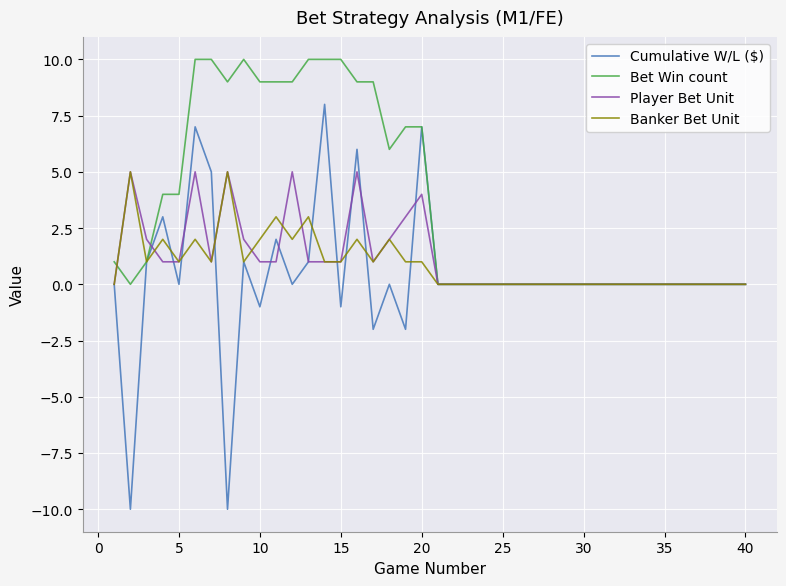

Which series has the largest total across all categories?

Bet Win count